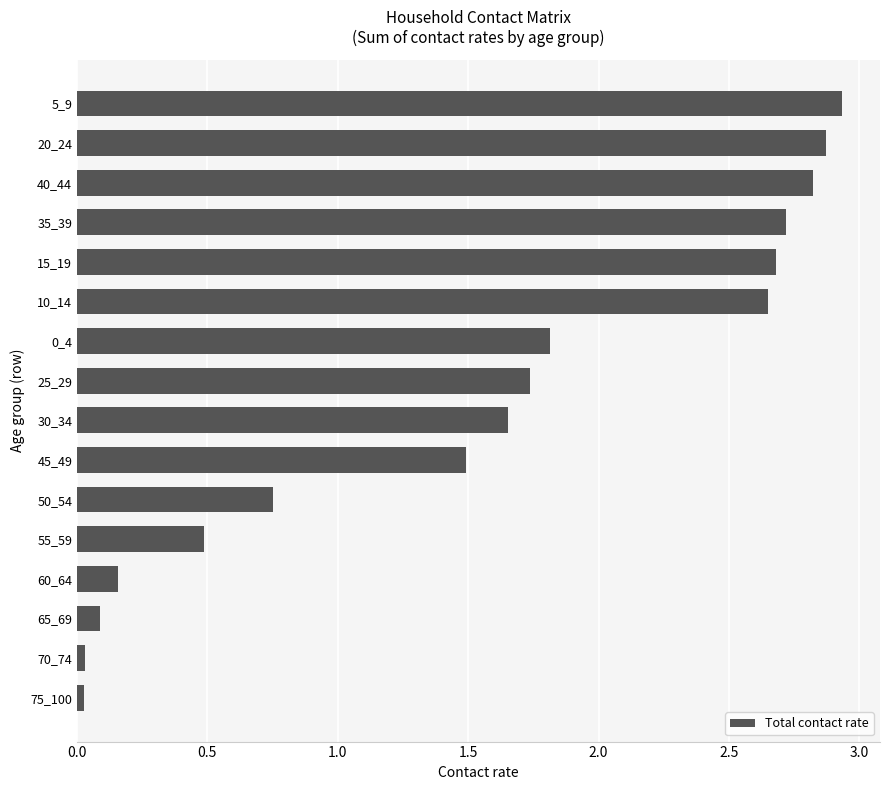

Does the chart contain stacked bars?

No